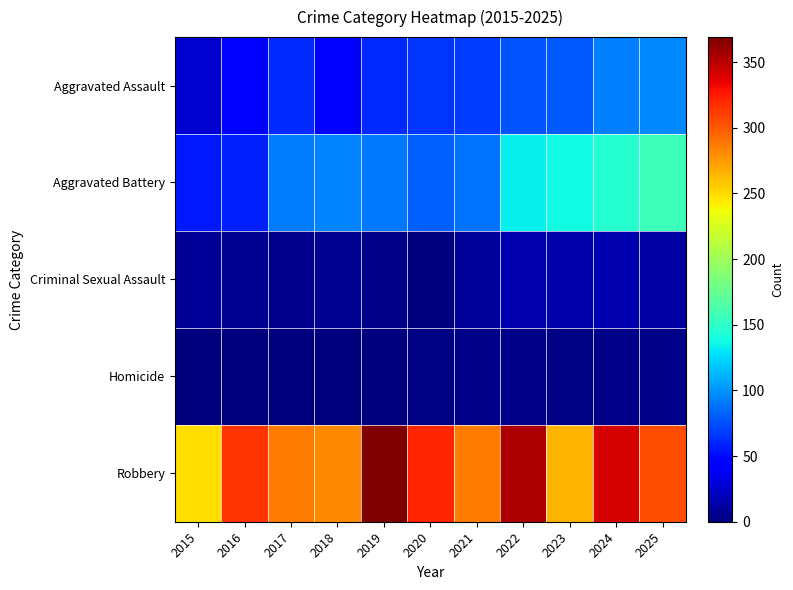

How many distinct data groups are displayed?

5